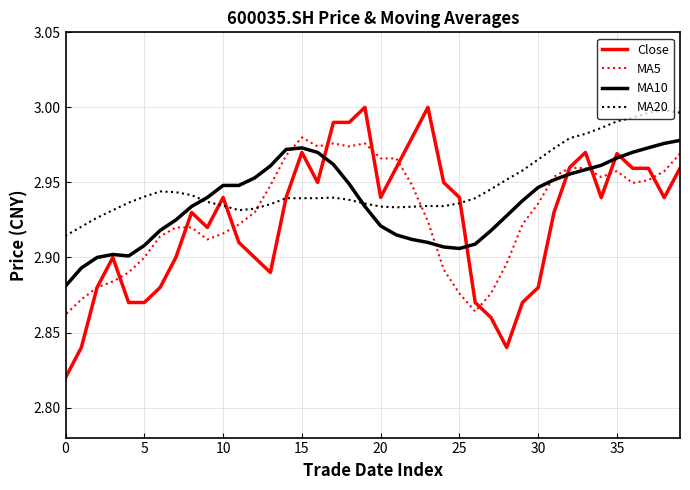

How many lines are shown in the chart?

4